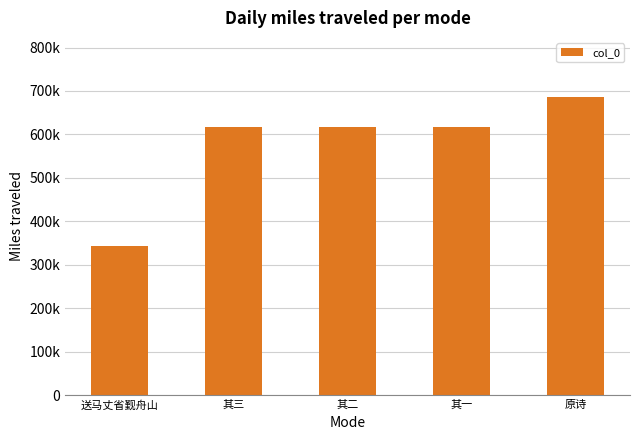

Rank the categories by value from highest to lowest.

原诗, 其三, 其二, 其一, 送马丈省觐舟山